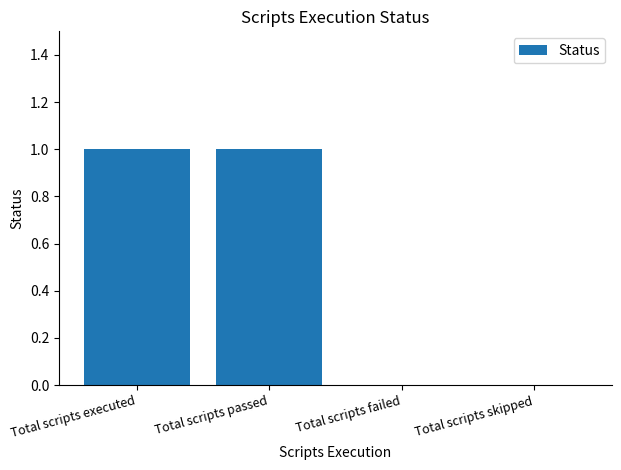

Between Total scripts skipped and Total scripts passed, which is larger?

Total scripts passed